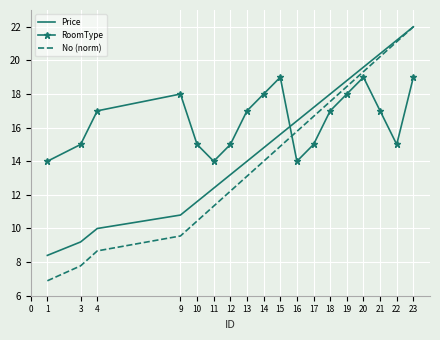

Where does the Price series first go above 15?

15